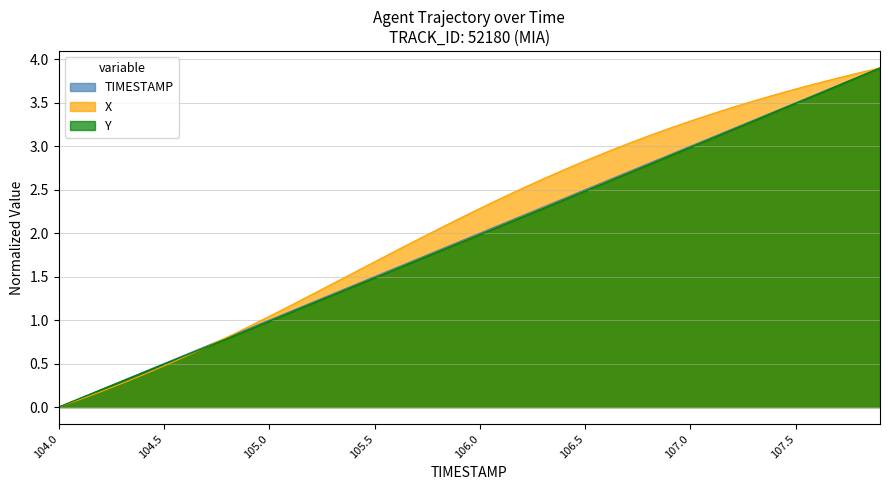

What is the difference between the X values at 106.0 and 105.4?

0.7